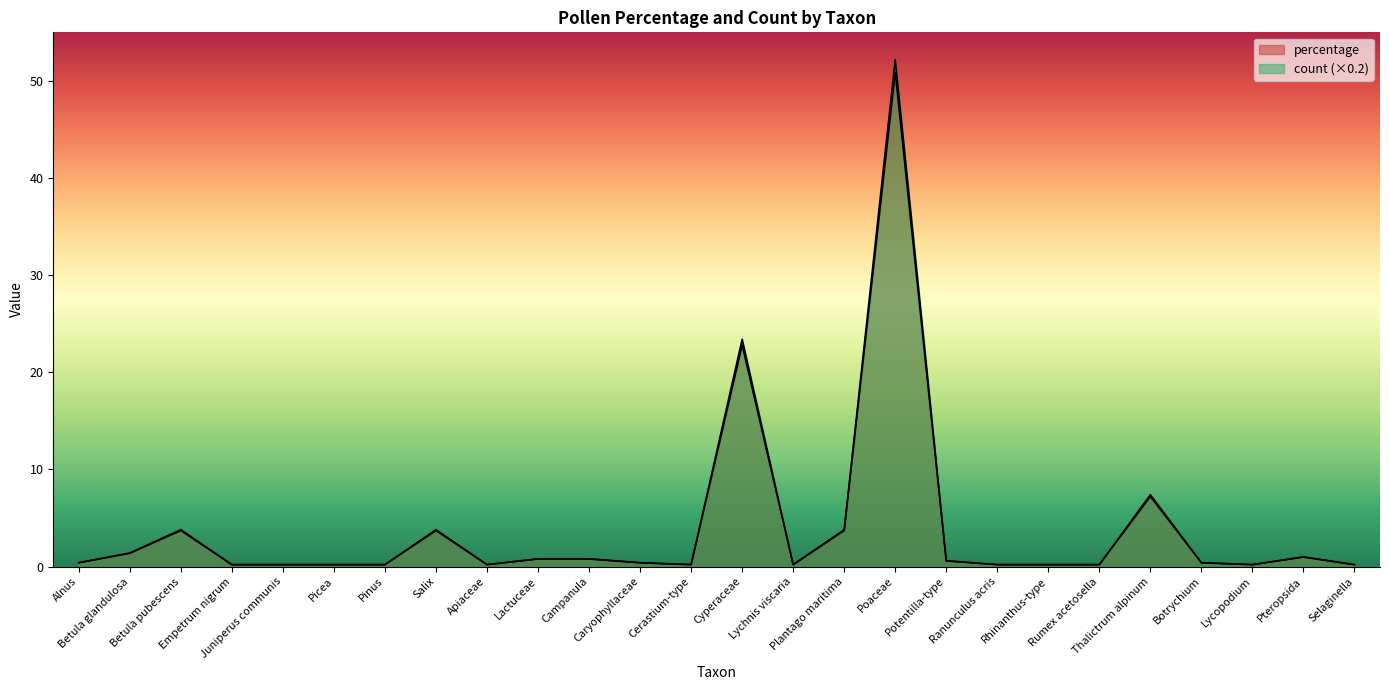

At how many categories does at least one series exceed 43?

1